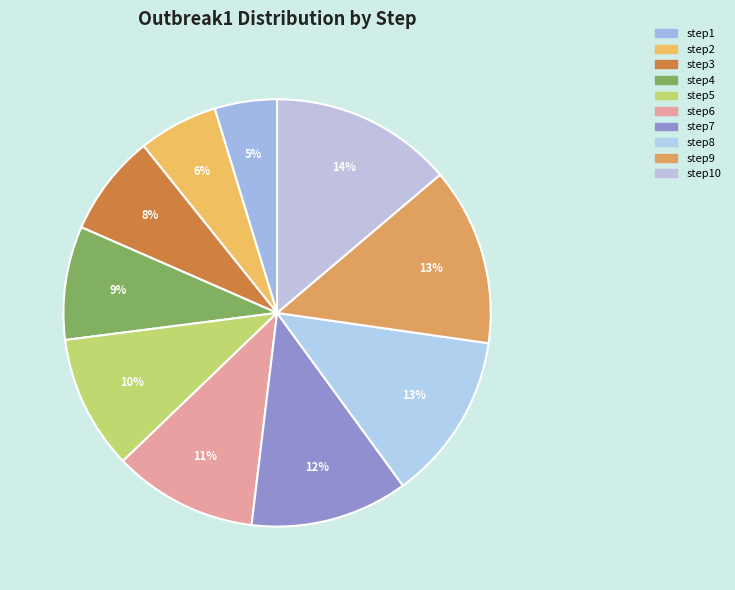

How many slices are in this pie chart?

10